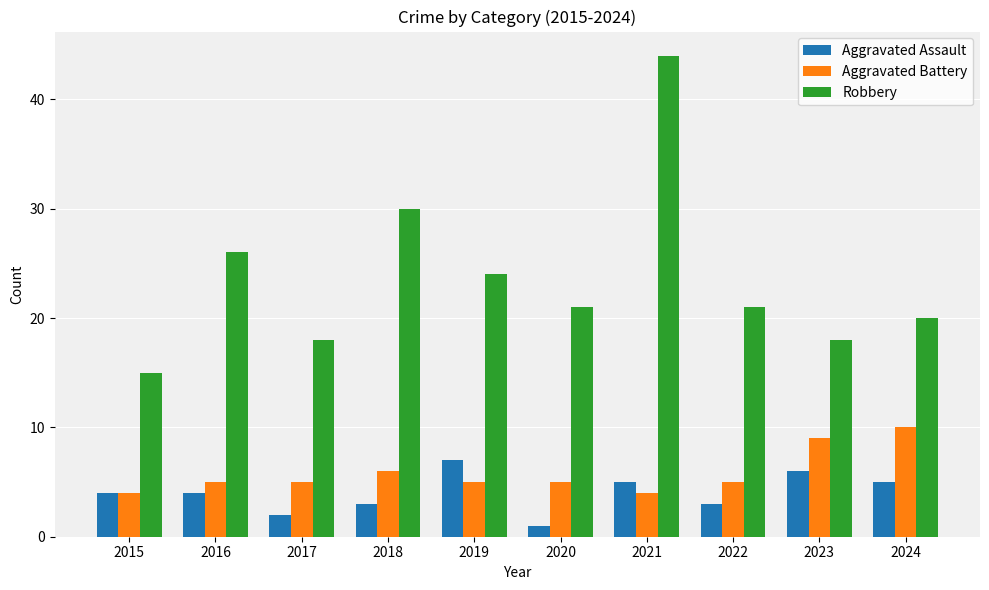

What is the maximum value shown in the chart?

44